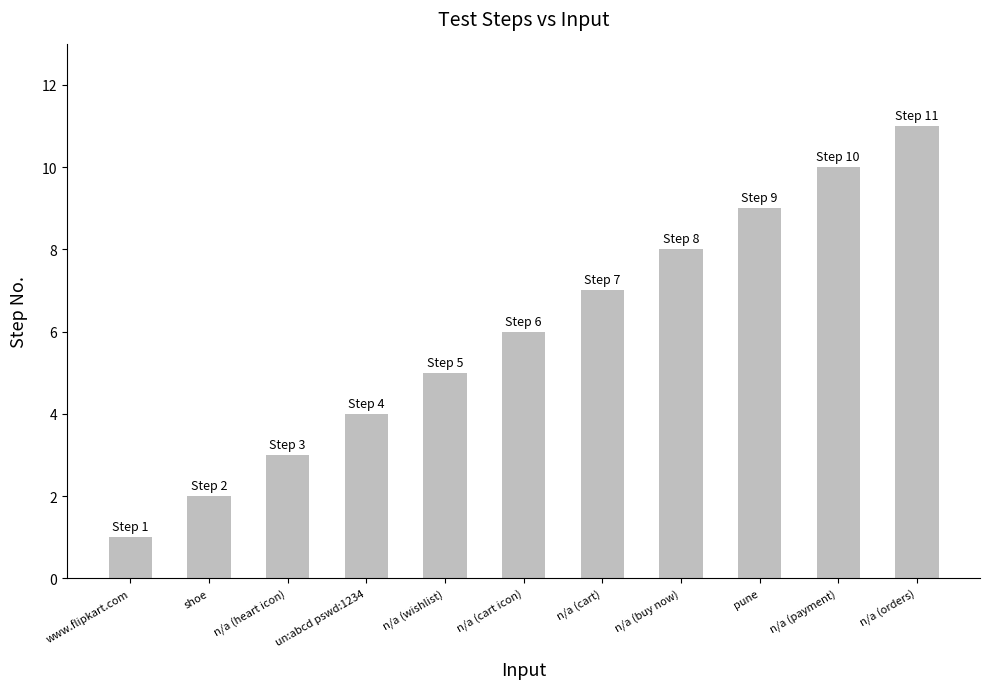

Rank the categories by value from lowest to highest.

www.flipkart.com, shoe, n/a (heart icon), un:abcd pswd:1234, n/a (wishlist), n/a (cart icon), n/a (cart), n/a (buy now), pune, n/a (payment), n/a (orders)